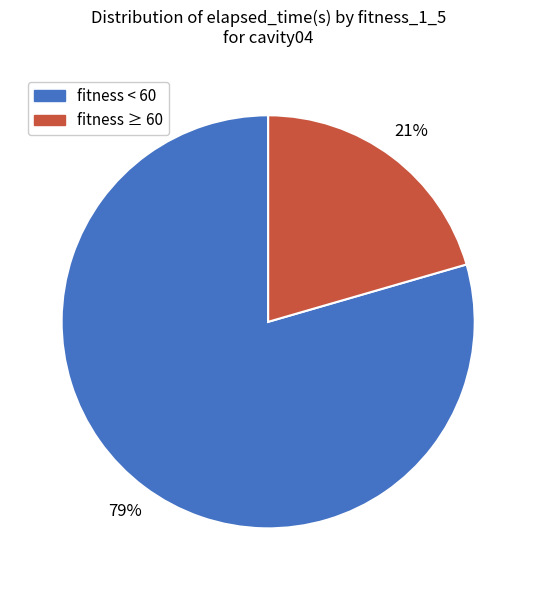

Is there any slice that represents more than half of the pie?

Yes